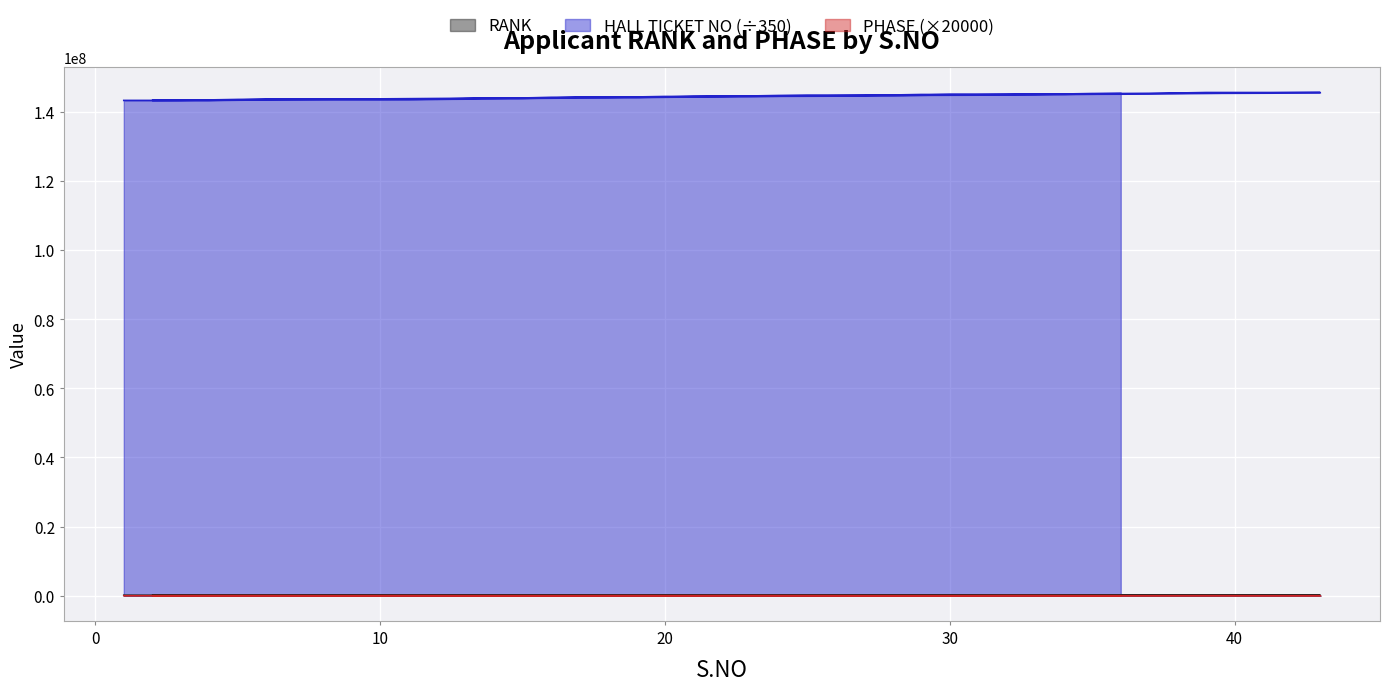

What is the value of the HALL TICKET NO point at the 33rd from the left?

144482943.1